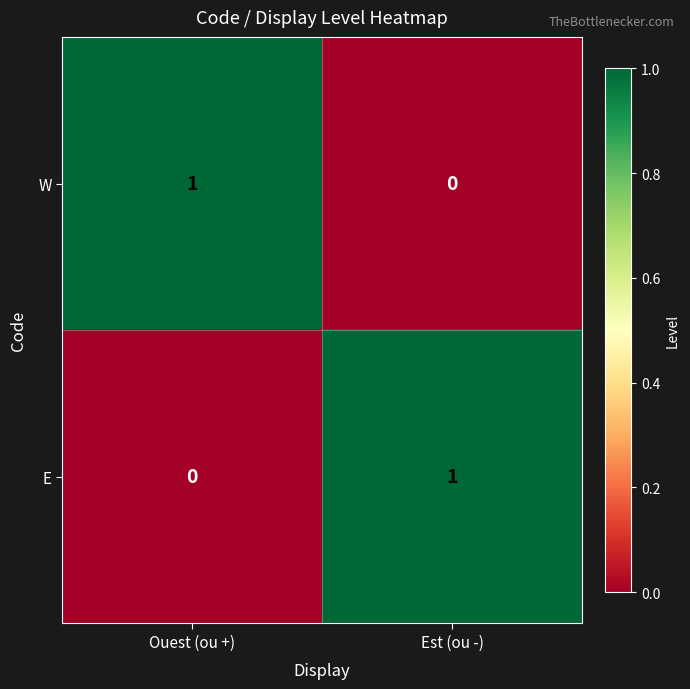

Is the value of E at Ouest (ou +) greater than the value of W at Ouest (ou +)?

No